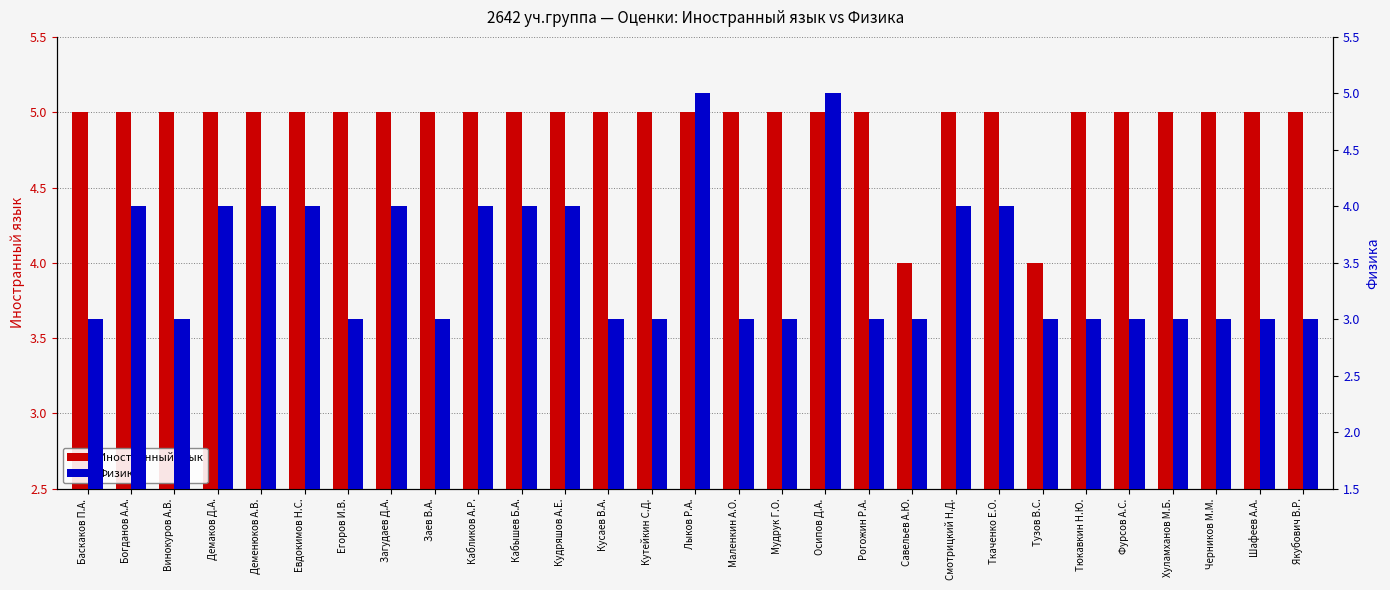

At Богданов А.А., list the series in order from smallest to largest.

Физика, Иностранный язык